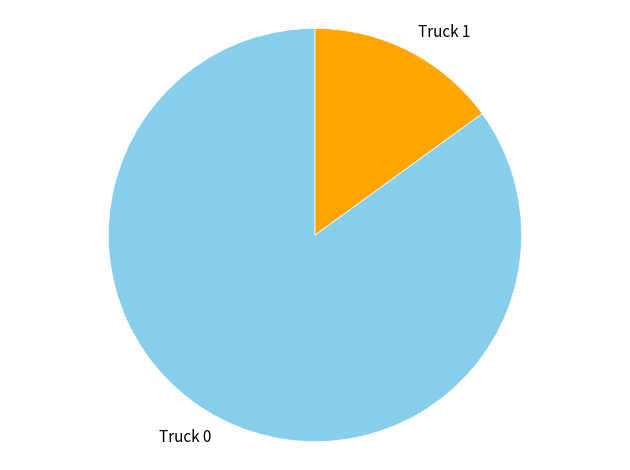

Between Truck 0 and Truck 1, which is larger?

Truck 0